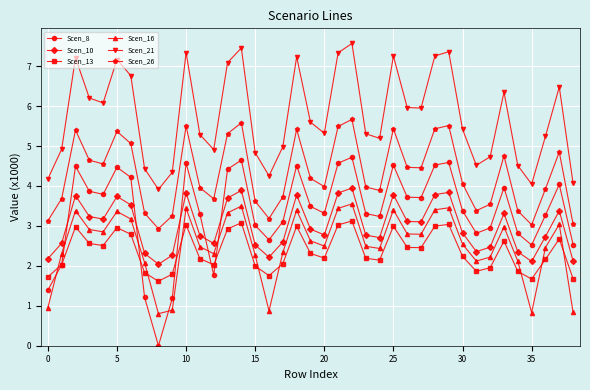

What is the maximum value shown in the chart?

7.6